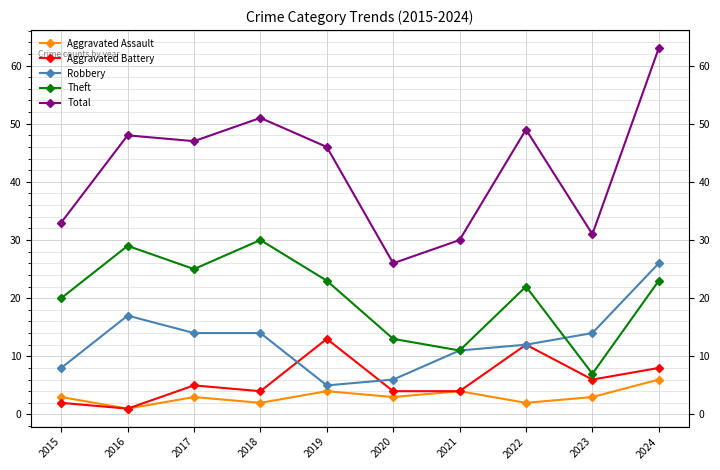

At which category does Aggravated Battery reach its first local peak?

2017